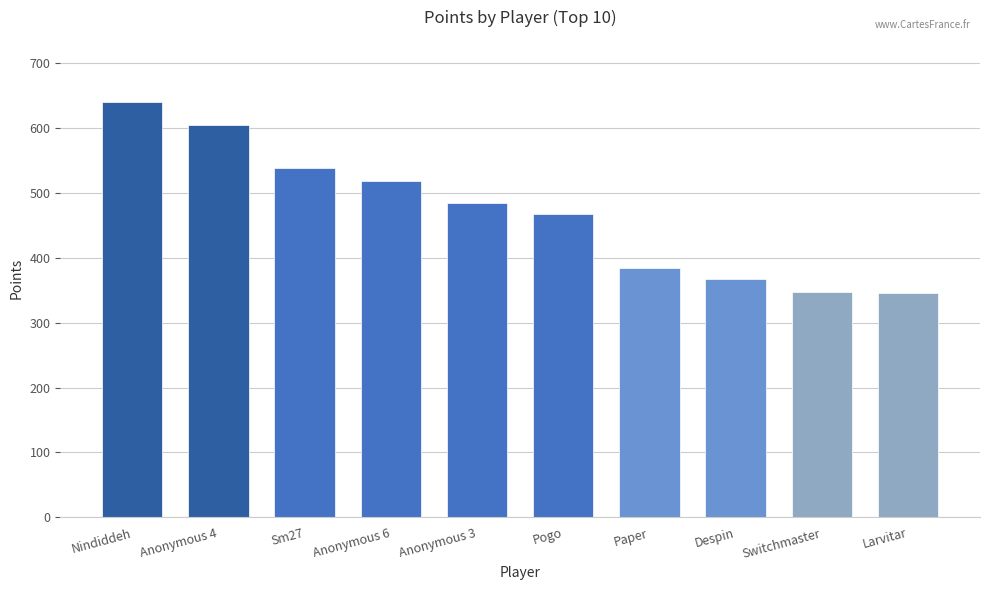

What is the change in value from Sm27 to Paper?

-154